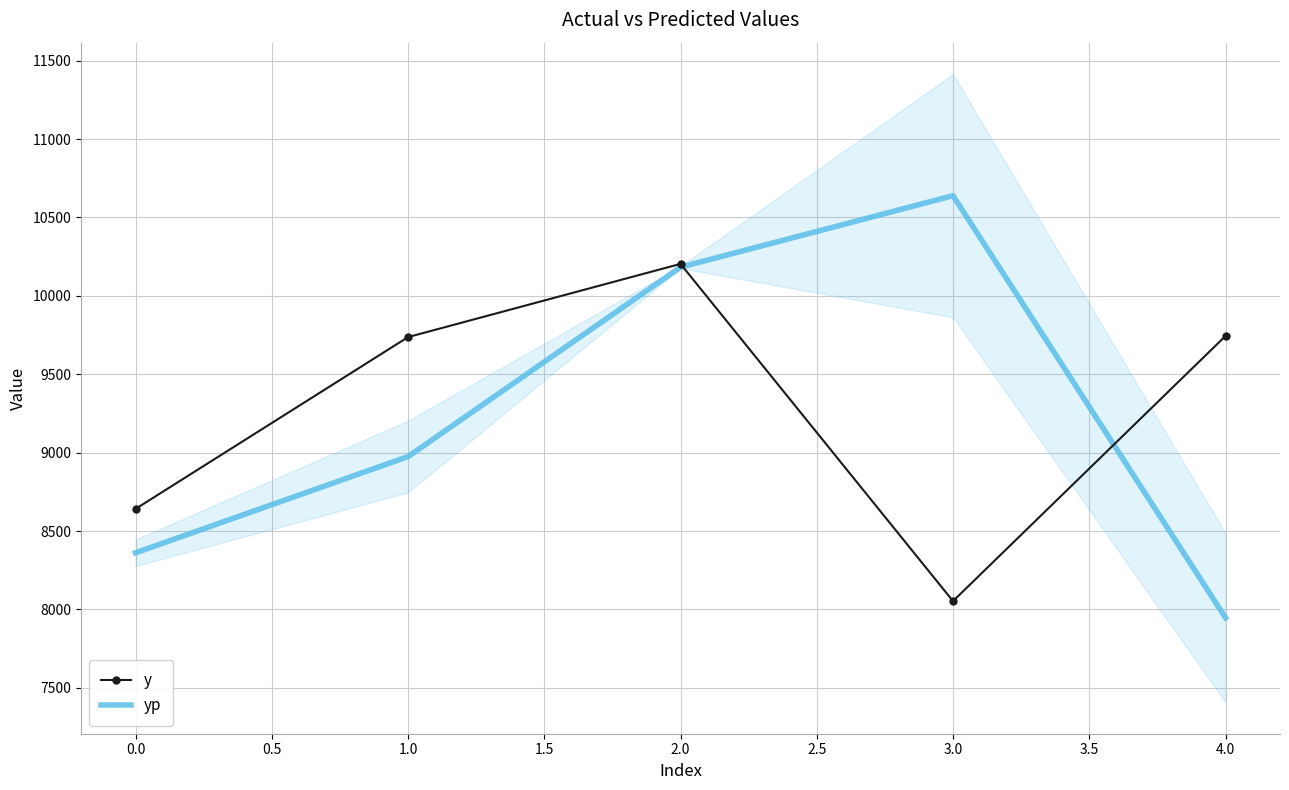

Reading left to right, list all the values displayed in this chart.

y: 8641.0	9737.0	10204.0	8053.0	9744.0
yp: 8361.0	8974.8	10182.9	10638.9	7946.6